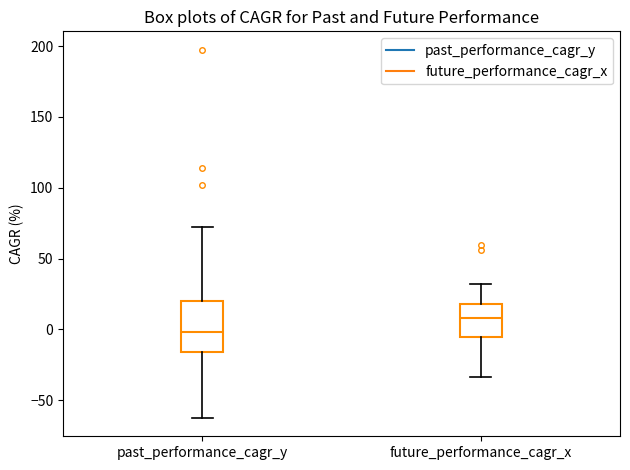

Reading left to right, transcribe this box plot: for each box, give where its median line is, the range the box spans, and where its two whiskers end, as read against the y-axis. The values are not printed on the chart, so give them approximately, as read against the axis.

past_performance_cagr_y: median 0, box -15 to 20, whiskers -60 to 70
future_performance_cagr_x: median 10, box -5 to 20, whiskers -35 to 30